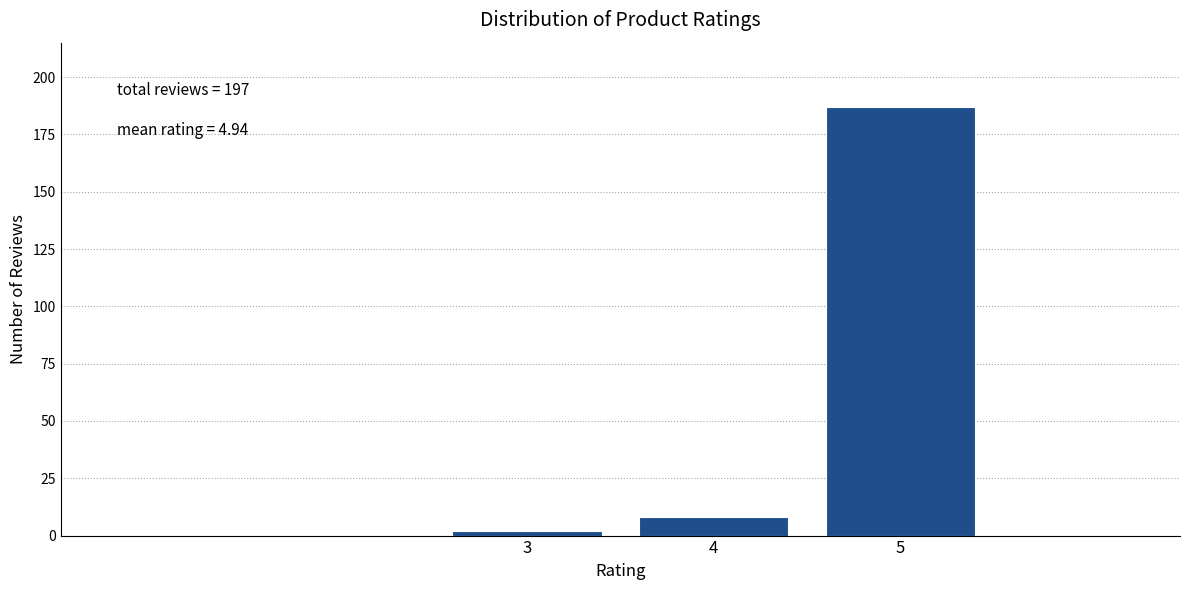

Reading right to left, list all the values displayed in this chart.

5=187	4=8	3=2